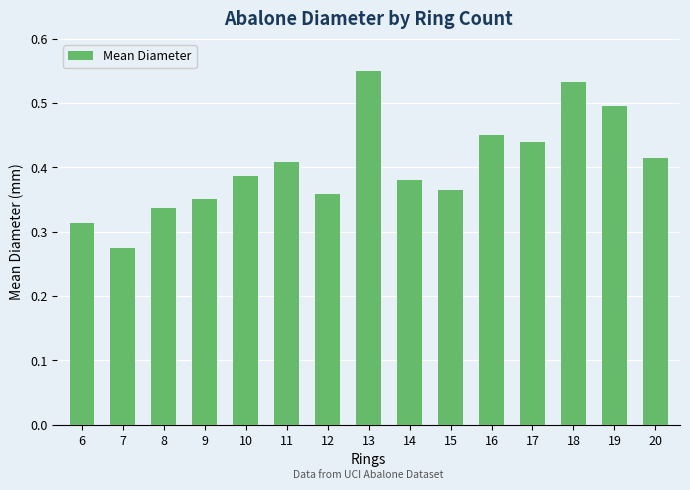

What is the change in value from 12 to 17?

+0.1